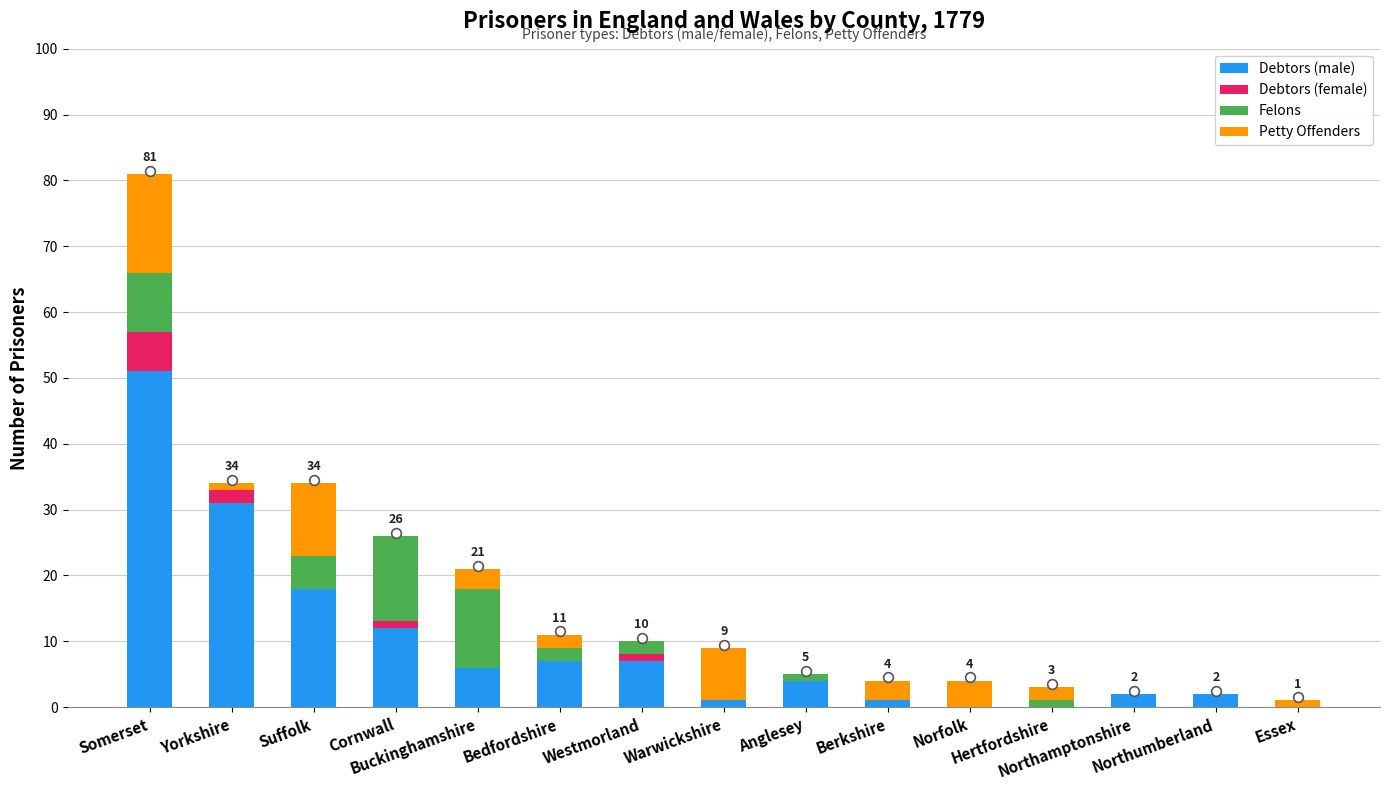

What are all the series names shown in the legend?

Debtors (male), Debtors (female), Felons, Petty Offenders